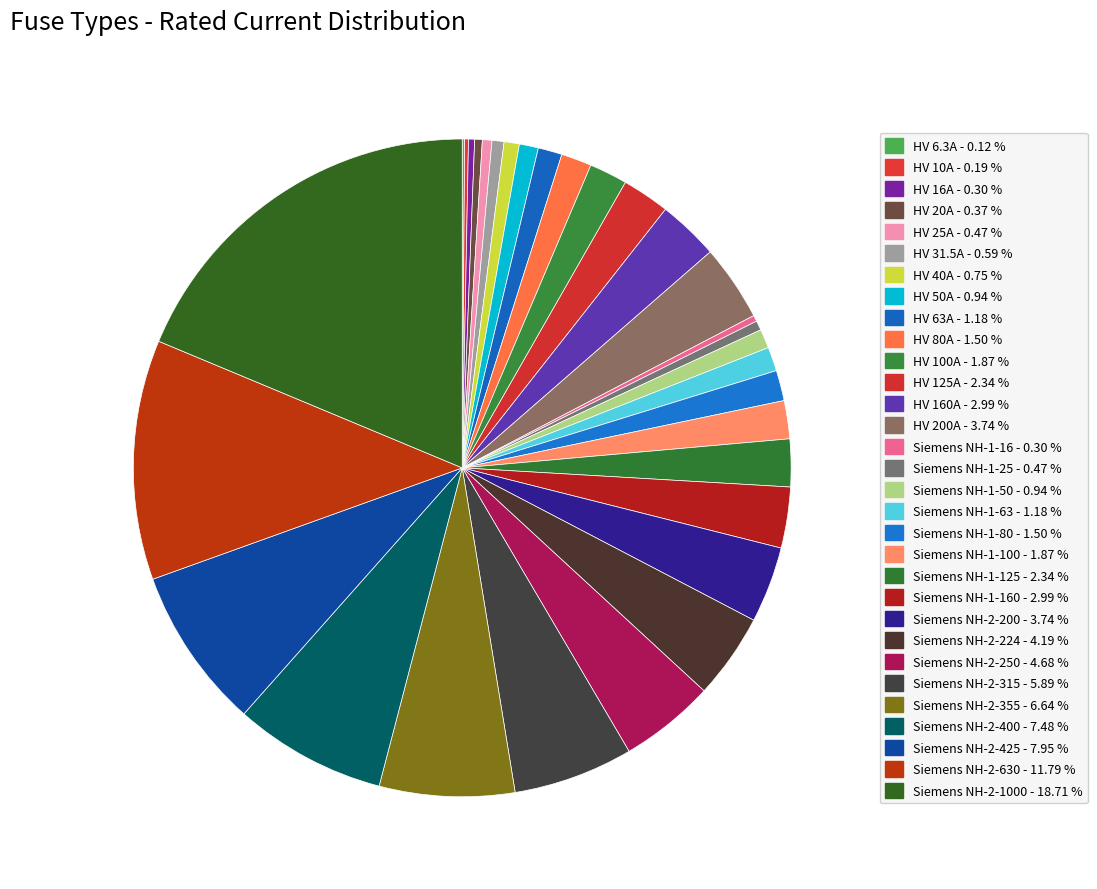

What is the largest slice in the pie chart?

Siemens NH-2-1000